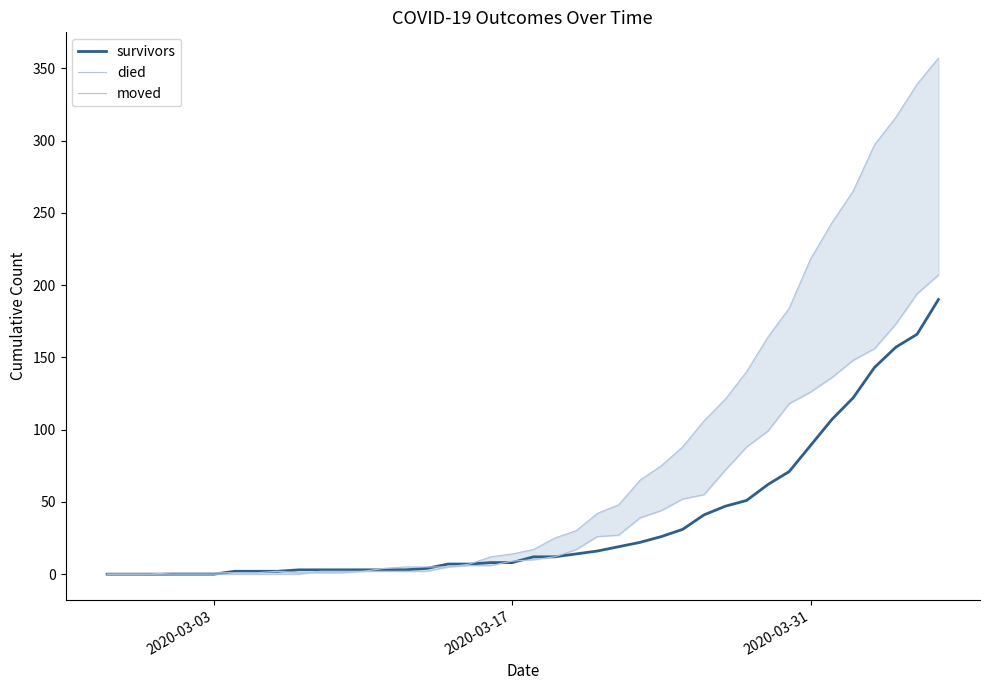

What is the value of the moved point at the 37th from the left?

156